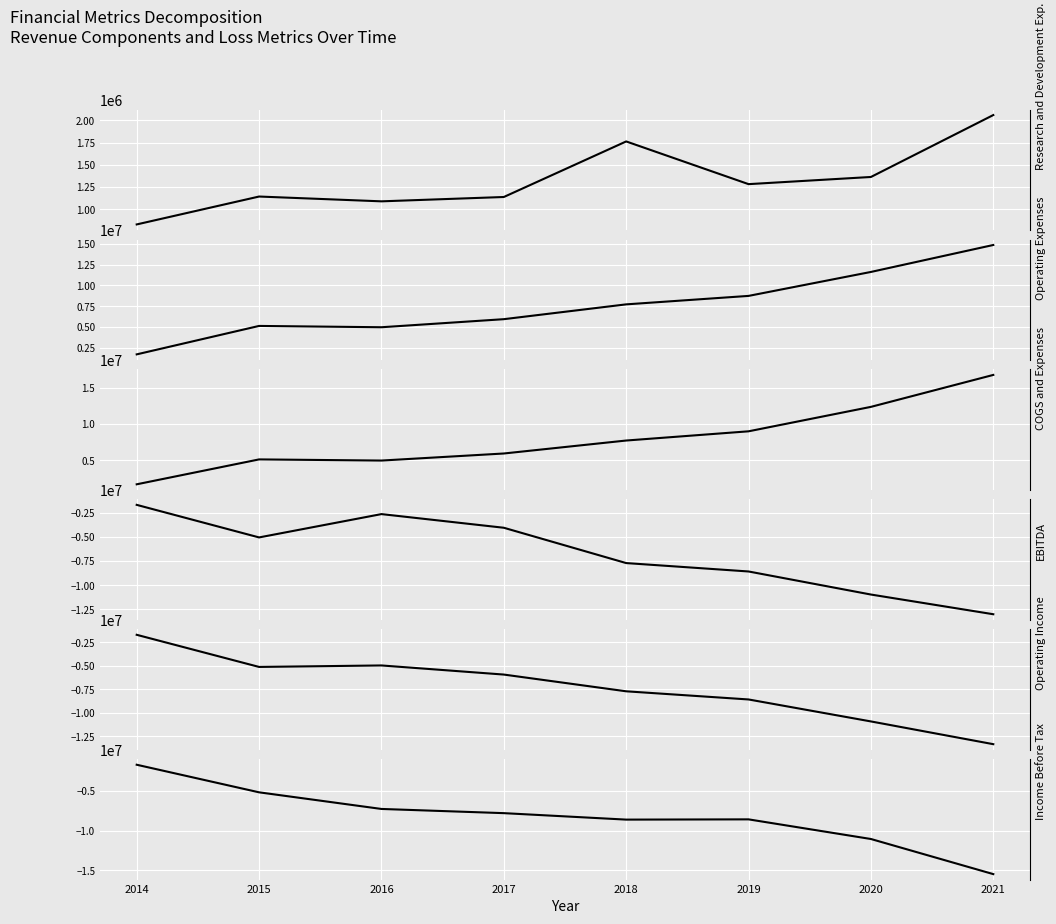

The value of Research and Development Exp. at 2018 is 2752242. True or false?

False